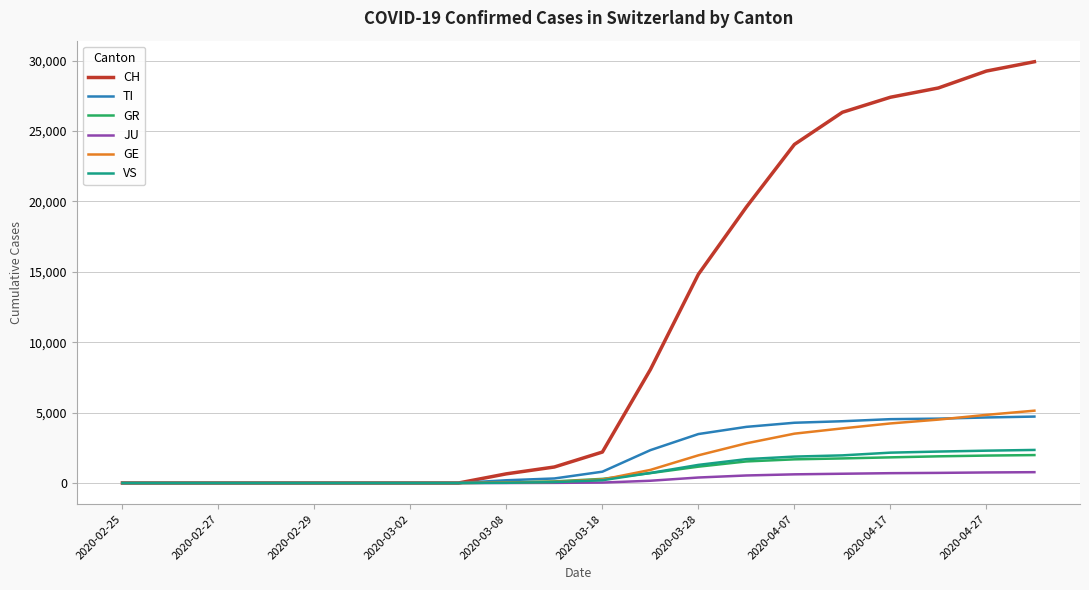

Is this an area chart (filled region under the line)?

No